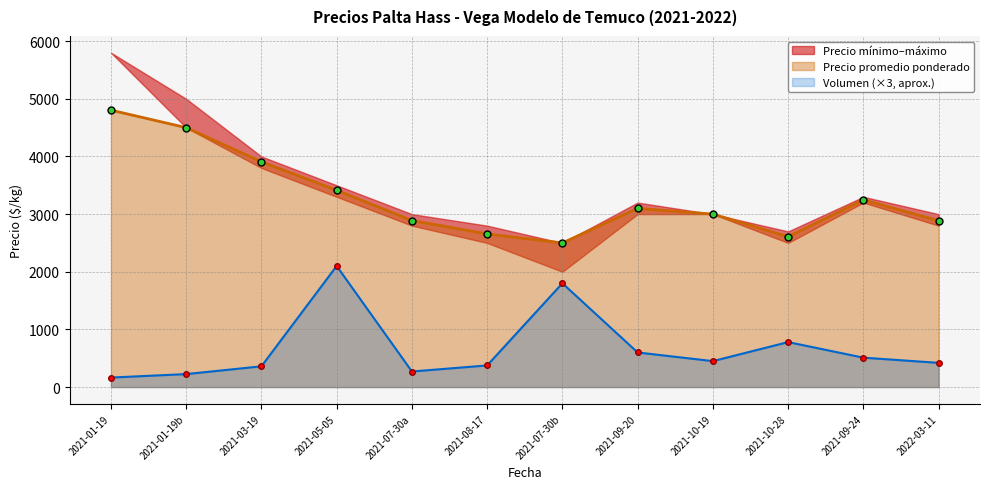

Where is Volumen (×3, aprox.) nearest to the value 1132?

2021-10-28